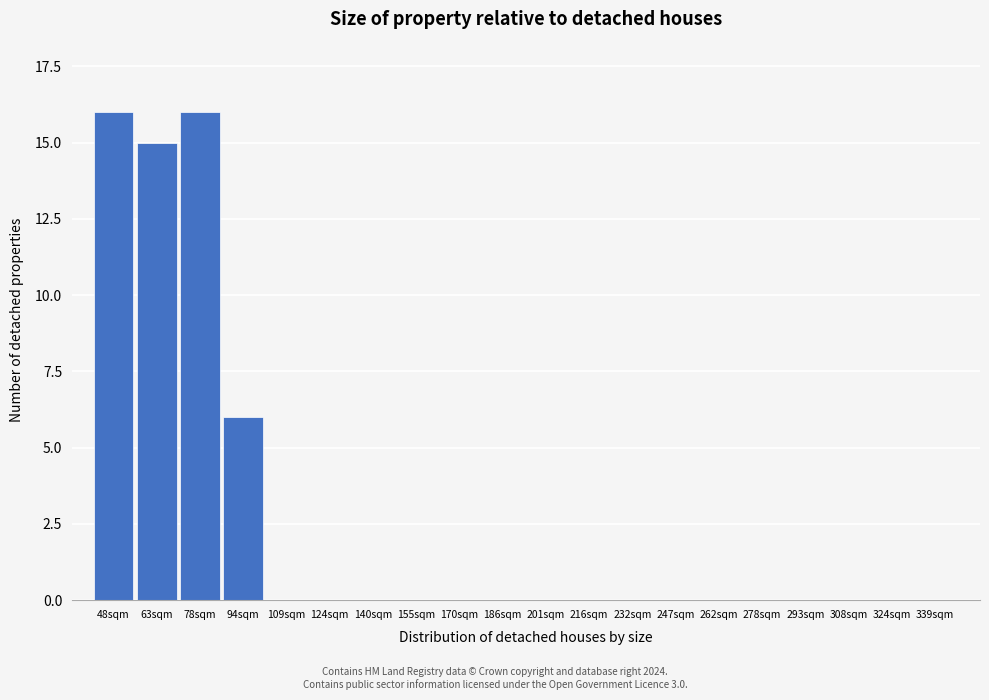

Reading right to left, list all the values displayed in this chart.

339sqm=0	324sqm=0	308sqm=0	293sqm=0	278sqm=0	262sqm=0	247sqm=0	232sqm=0	216sqm=0	201sqm=0	186sqm=0	170sqm=0	155sqm=0	140sqm=0	124sqm=0	109sqm=0	94sqm=6	78sqm=16	63sqm=15	48sqm=16